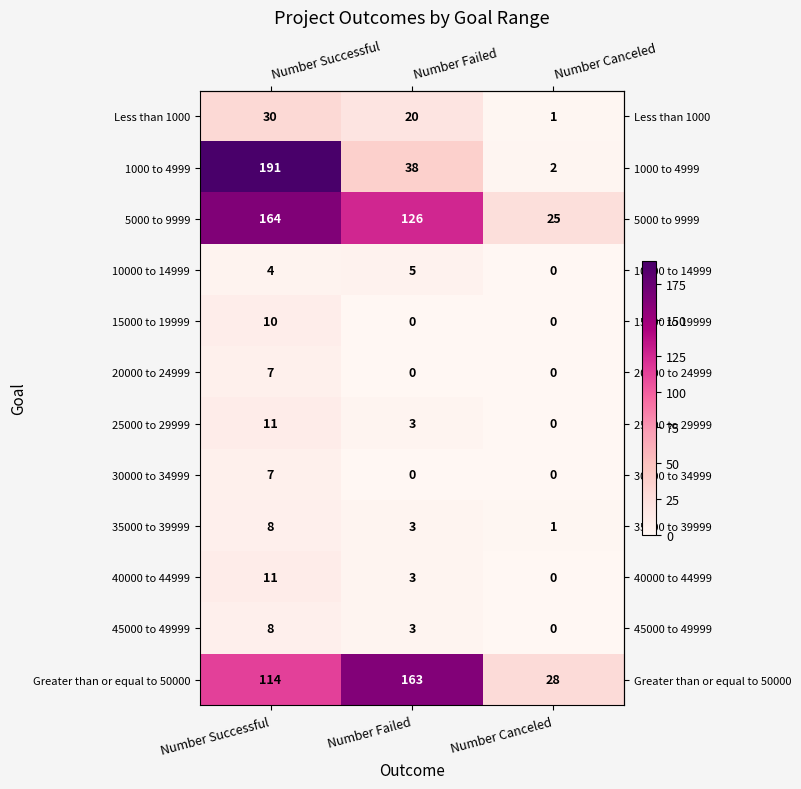

What is the total value across all series at Number Canceled?

57